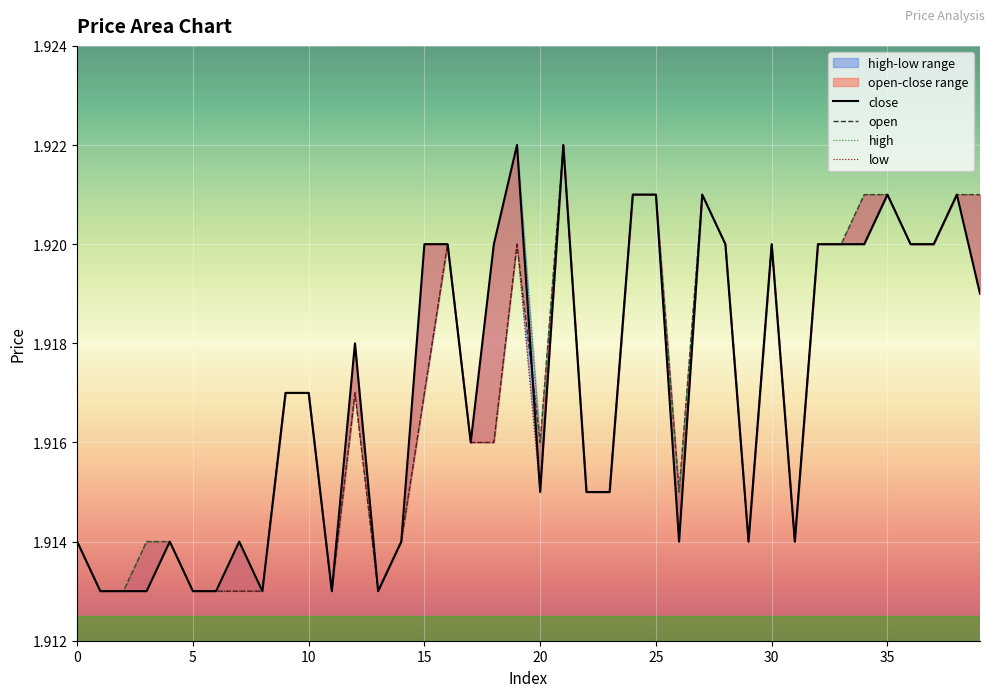

Reading right to left, extract all data points from this chart.

close: 1.9	1.9	1.9	1.9	1.9	1.9	1.9	1.9	1.9	1.9	1.9	1.9	1.9	1.9	1.9	1.9	1.9	1.9	1.9	1.9	1.9	1.9	1.9	1.9	1.9	1.9	1.9	1.9	1.9	1.9	1.9	1.9	1.9	1.9	1.9	1.9	1.9	1.9	1.9	1.9
open: 1.9	1.9	1.9	1.9	1.9	1.9	1.9	1.9	1.9	1.9	1.9	1.9	1.9	1.9	1.9	1.9	1.9	1.9	1.9	1.9	1.9	1.9	1.9	1.9	1.9	1.9	1.9	1.9	1.9	1.9	1.9	1.9	1.9	1.9	1.9	1.9	1.9	1.9	1.9	1.9
high: 1.9	1.9	1.9	1.9	1.9	1.9	1.9	1.9	1.9	1.9	1.9	1.9	1.9	1.9	1.9	1.9	1.9	1.9	1.9	1.9	1.9	1.9	1.9	1.9	1.9	1.9	1.9	1.9	1.9	1.9	1.9	1.9	1.9	1.9	1.9	1.9	1.9	1.9	1.9	1.9
low: 1.9	1.9	1.9	1.9	1.9	1.9	1.9	1.9	1.9	1.9	1.9	1.9	1.9	1.9	1.9	1.9	1.9	1.9	1.9	1.9	1.9	1.9	1.9	1.9	1.9	1.9	1.9	1.9	1.9	1.9	1.9	1.9	1.9	1.9	1.9	1.9	1.9	1.9	1.9	1.9